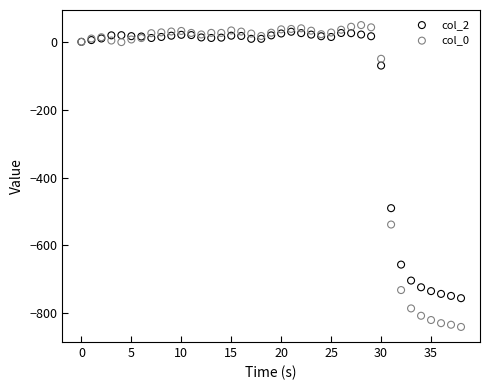

Which series reaches the minimum Y coordinate?

col_0